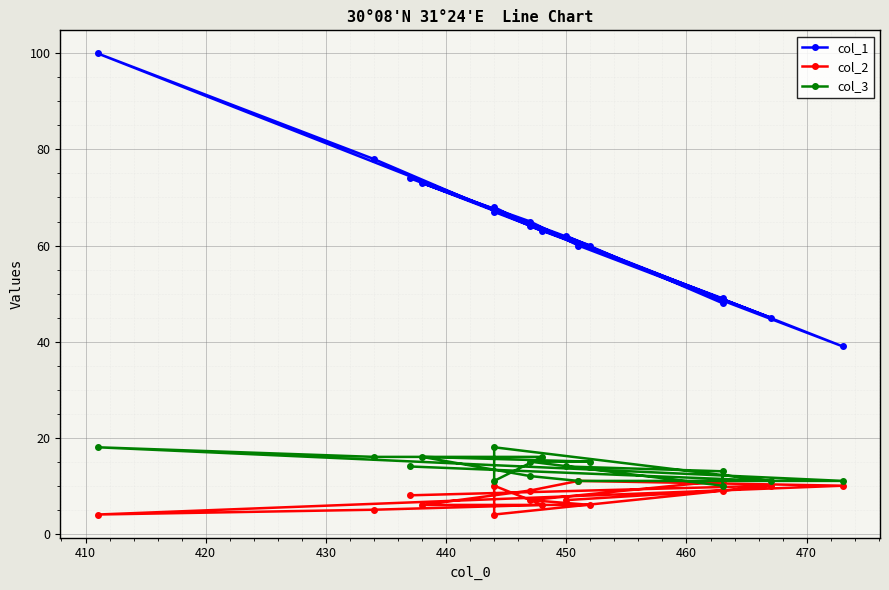

How many distinct data groups are displayed?

3